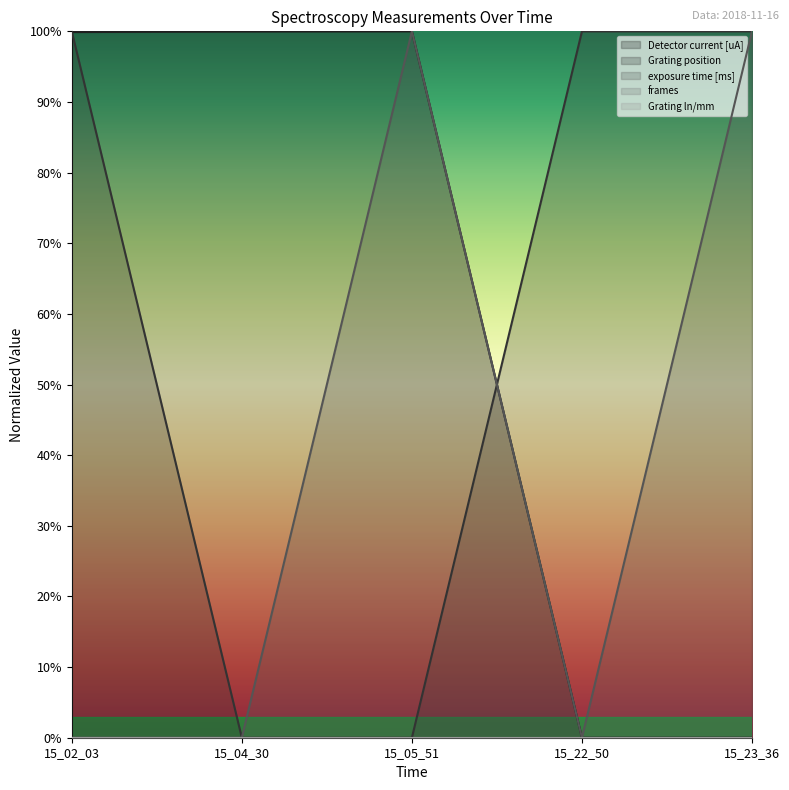

How many interior local valleys does the exposure time [ms] series have?

1